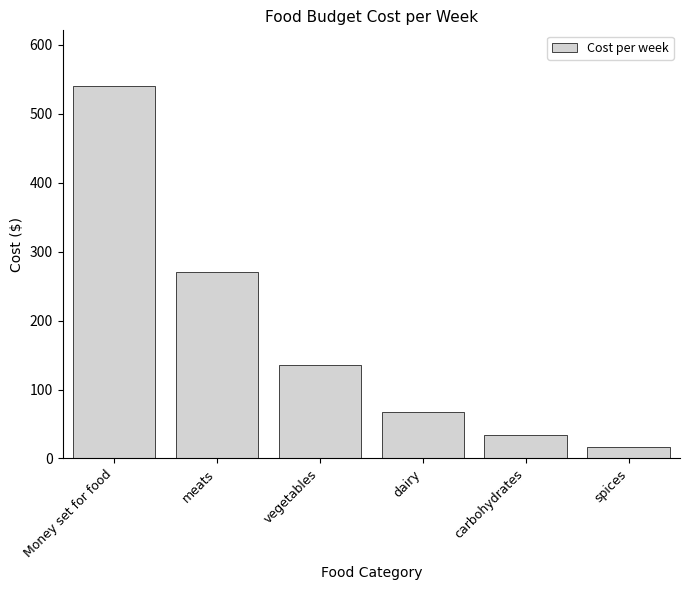

What is the value of the 5th bar from the left?

33.8